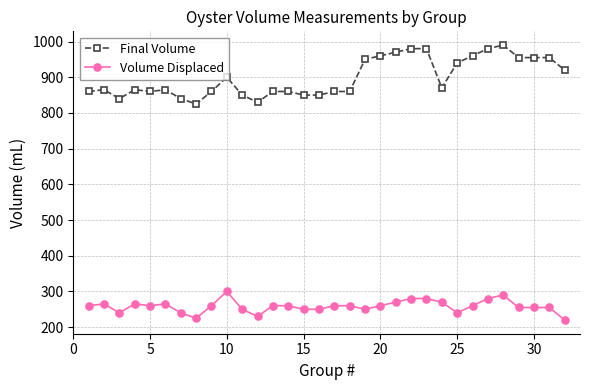

Rank the series by their maximum value, from highest to lowest.

Final Volume, Volume Displaced